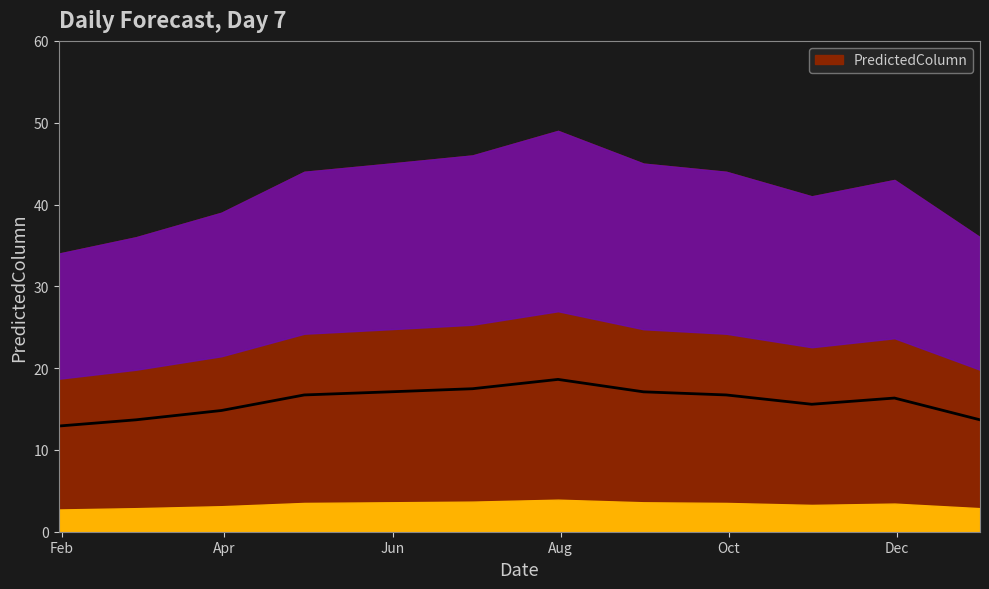

Which label corresponds to the largest value in the chart?

2018-07-31